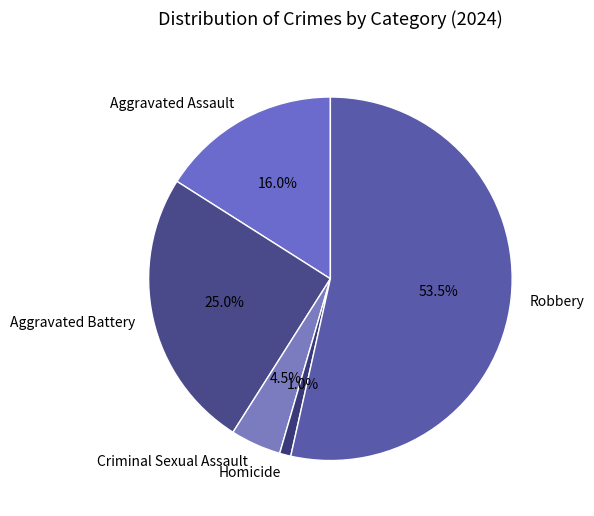

Does any single category account for the majority?

Yes